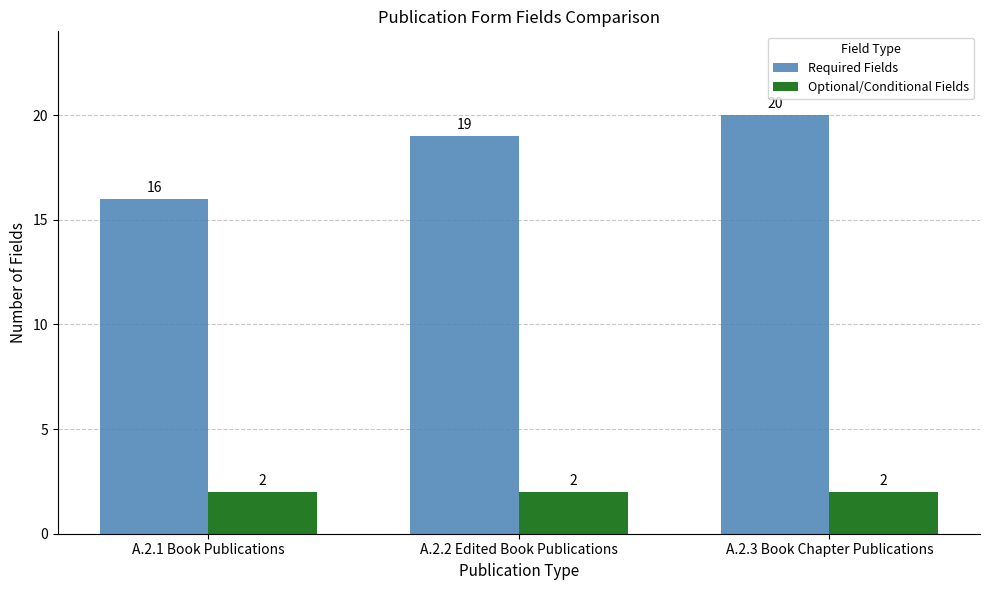

What is the difference between the maximum and minimum values in the Required Fields series?

4